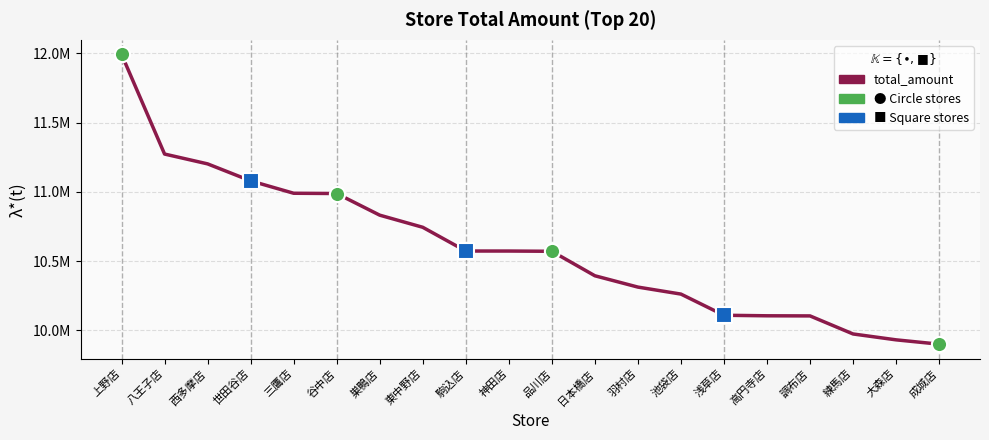

Which has a higher value, 練馬店 or 駒込店?

駒込店